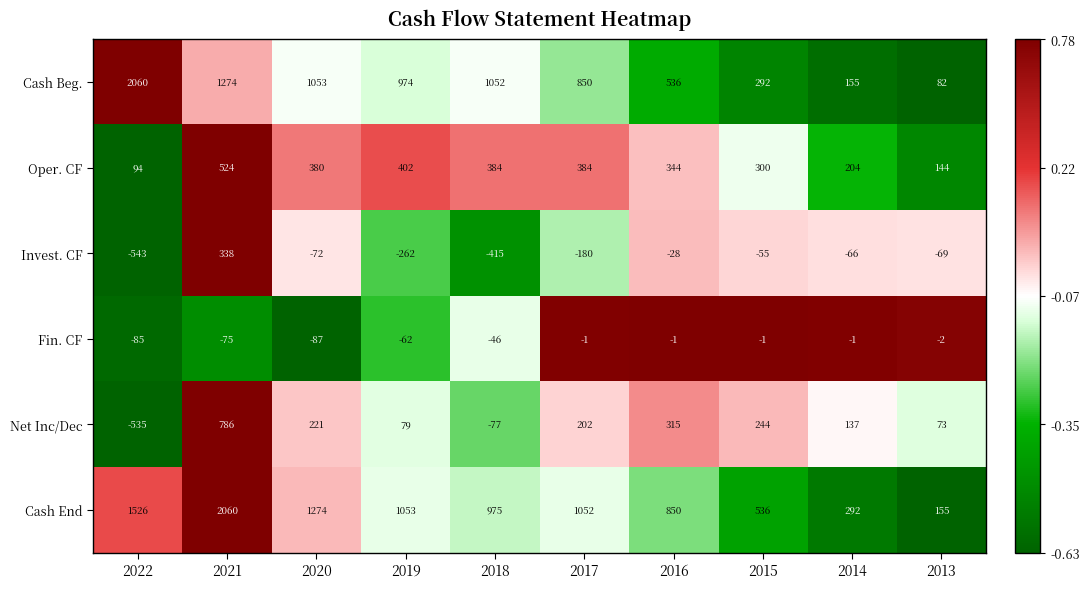

At how many categories does at least one series exceed 0?

10